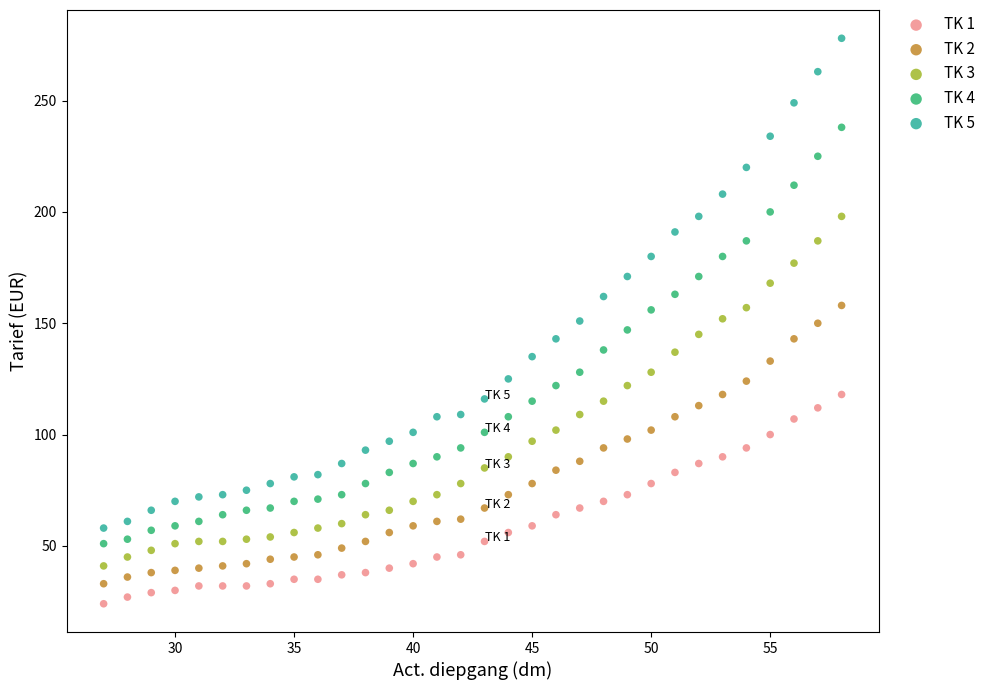

Which series has the widest spread of Y values?

TK 5